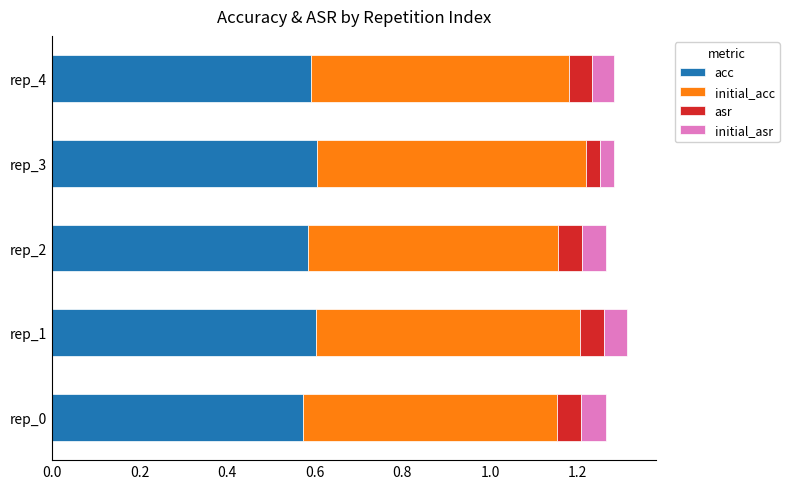

Count the acc values in the range 0 to 1.

5